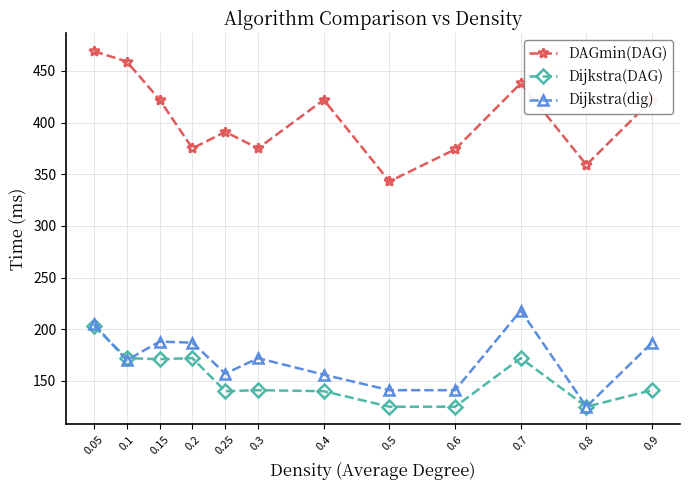

At which category does Dijkstra(dig) reach its first local valley?

0.1